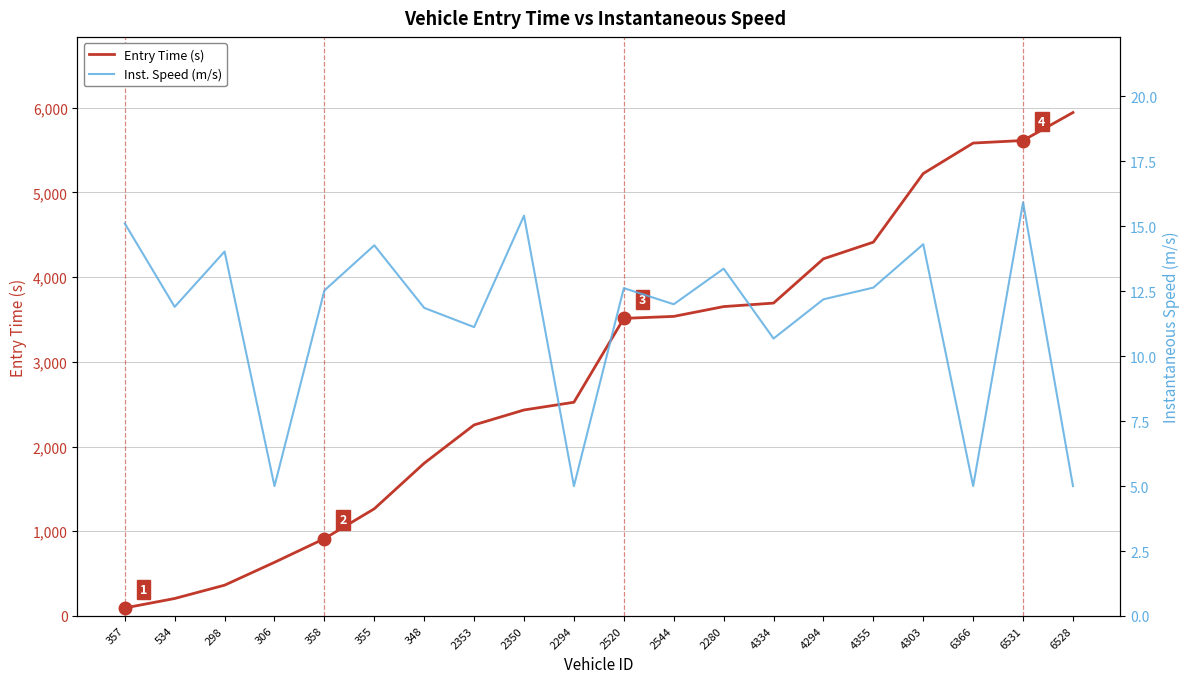

What is the value of the Inst. Speed (m/s) point at the 4th from the left?

5.0